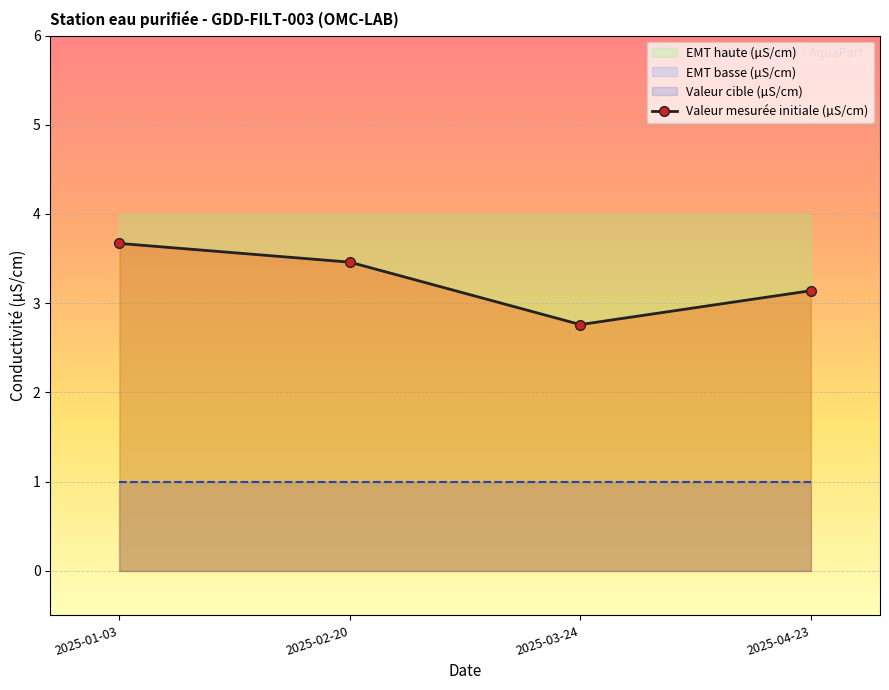

Rank the categories by value from lowest to highest.

2025-03-24, 2025-04-23, 2025-02-20, 2025-01-03